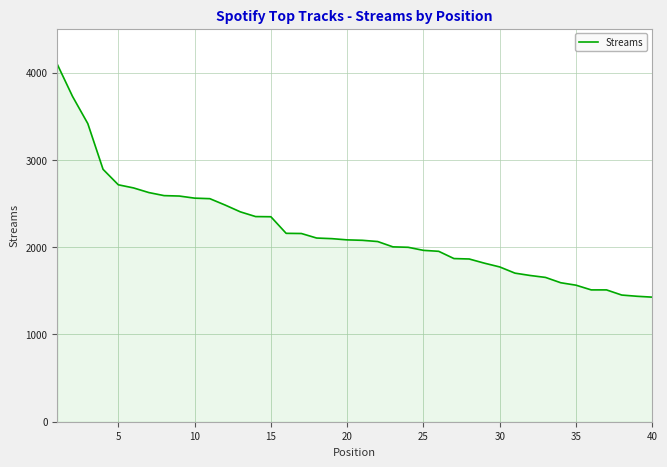

What is the maximum value shown in the chart?

4094